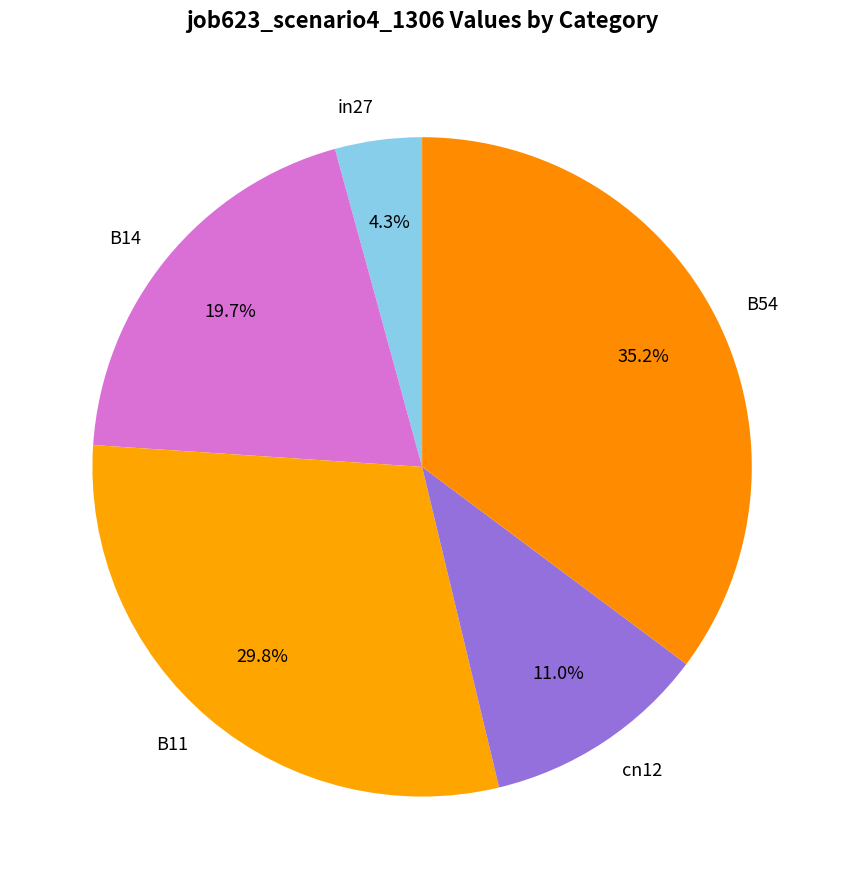

Between B54 and B14, which is larger?

B54